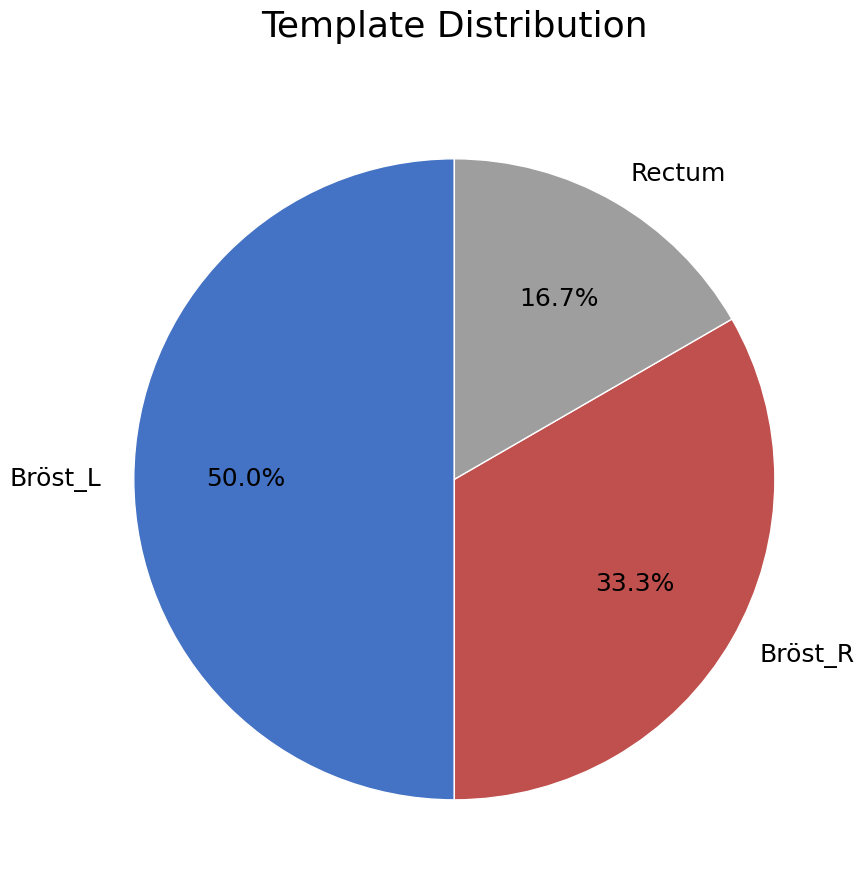

Is it true that Bröst_R is 48% of the pie?

False